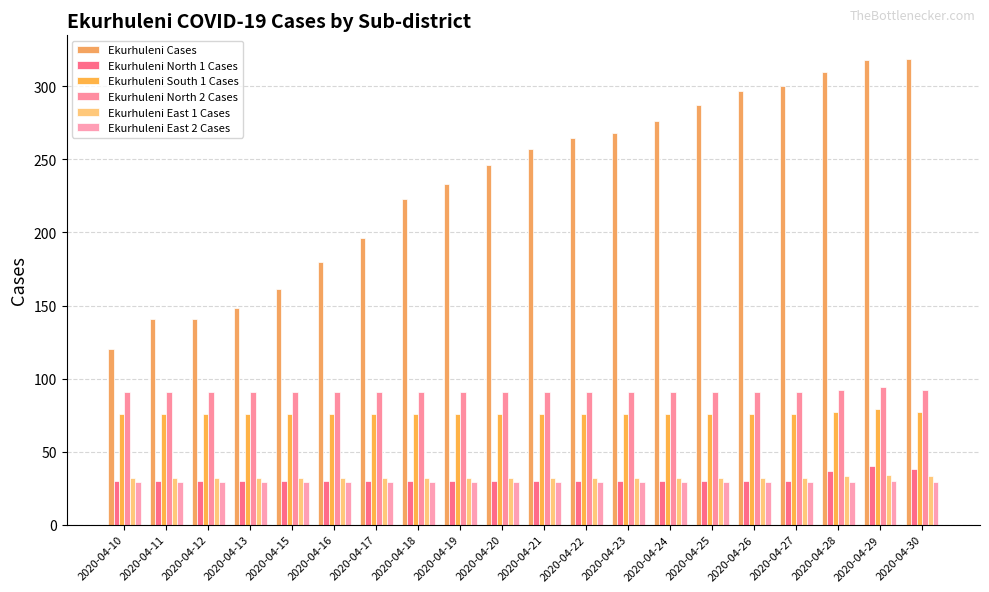

Reading right to left, extract all data points from this chart.

Ekurhuleni Cases: 319	318	310	300	297	287	276	268	265	257	246	233	223	196	180	161	148	141	141	120
Ekurhuleni North 1 Cases: 38	40	37	30	30	30	30	30	30	30	30	30	30	30	30	30	30	30	30	30
Ekurhuleni South 1 Cases: 77	79	77	76	76	76	76	76	76	76	76	76	76	76	76	76	76	76	76	76
Ekurhuleni North 2 Cases: 92	94	92	91	91	91	91	91	91	91	91	91	91	91	91	91	91	91	91	91
Ekurhuleni East 1 Cases: 33	34	33	32	32	32	32	32	32	32	32	32	32	32	32	32	32	32	32	32
Ekurhuleni East 2 Cases: 29	30	29	29	29	29	29	29	29	29	29	29	29	29	29	29	29	29	29	29